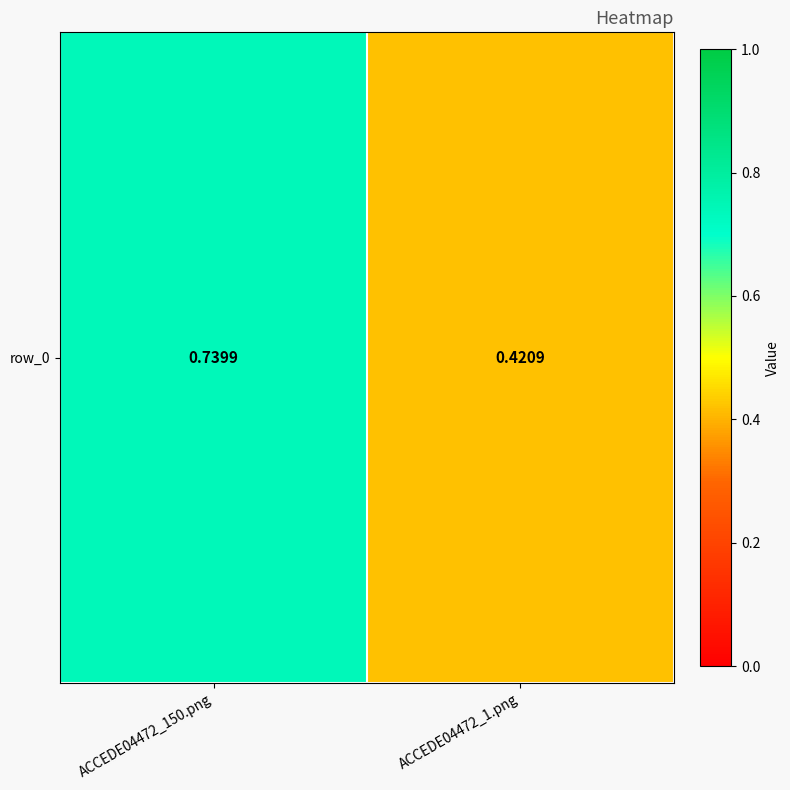

What is the difference between the values at ACCEDE04472_1.png and ACCEDE04472_150.png?

0.3